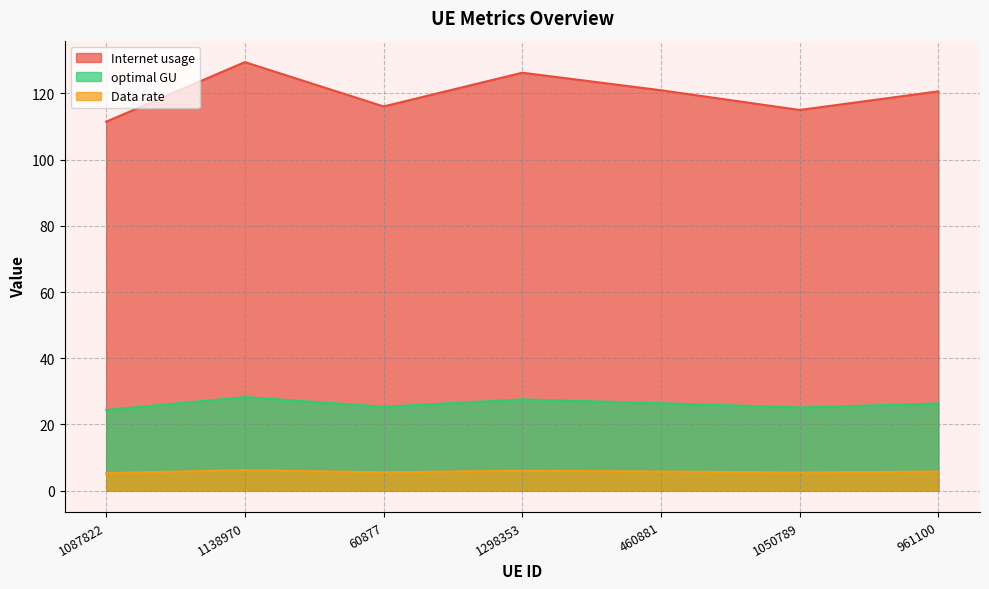

What is the sum of the Data rate values at 460881 and 1298353?

11.8